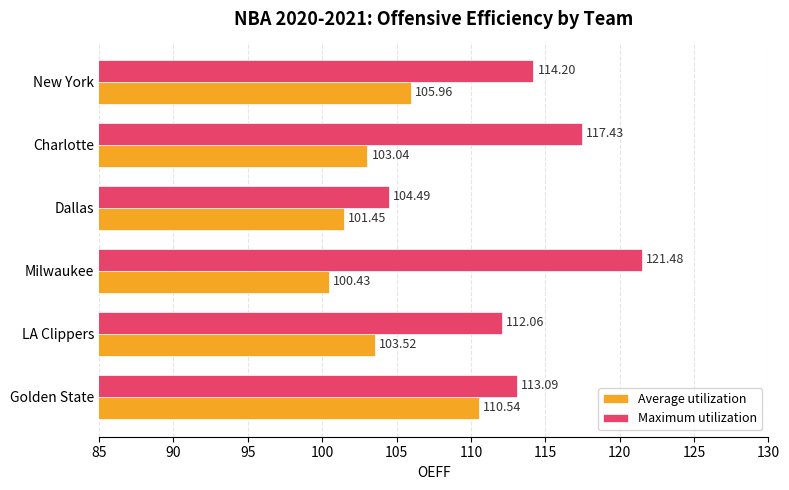

Which series changed the most between Golden State and Milwaukee?

Average utilization